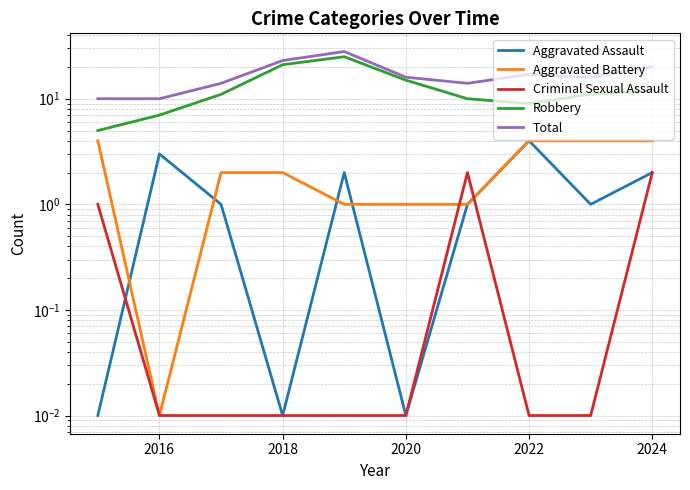

In Robbery, how many points are higher than both neighbors (excluding endpoints)?

1